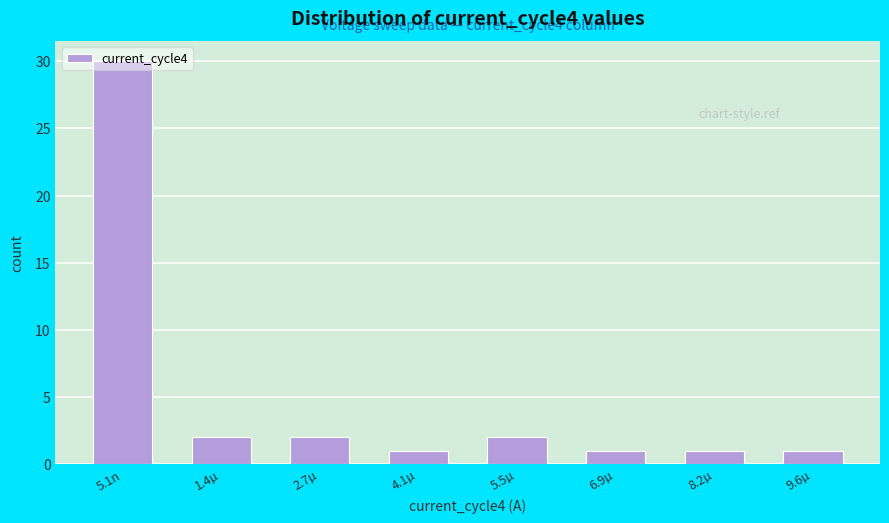

The value at 5.5µ is 2. True or false?

True